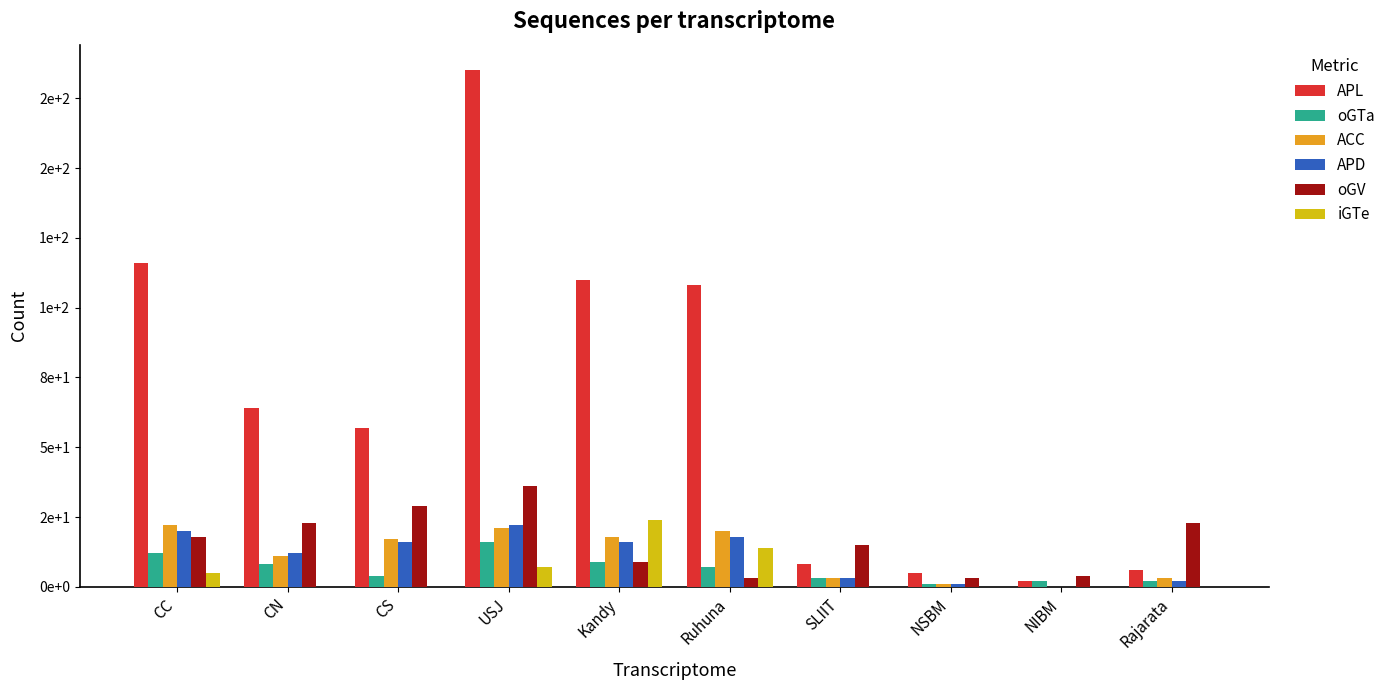

What are all the series names shown in the legend?

APL, oGTa, ACC, APD, oGV, iGTe